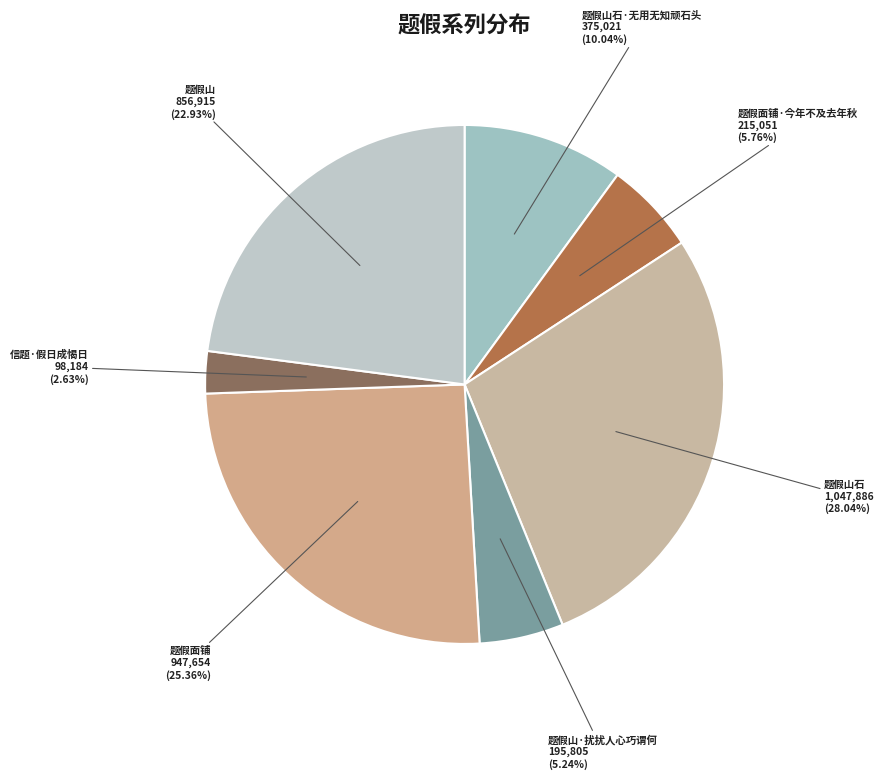

Which has a higher value, 题假面铺 or 题假山石?

题假山石